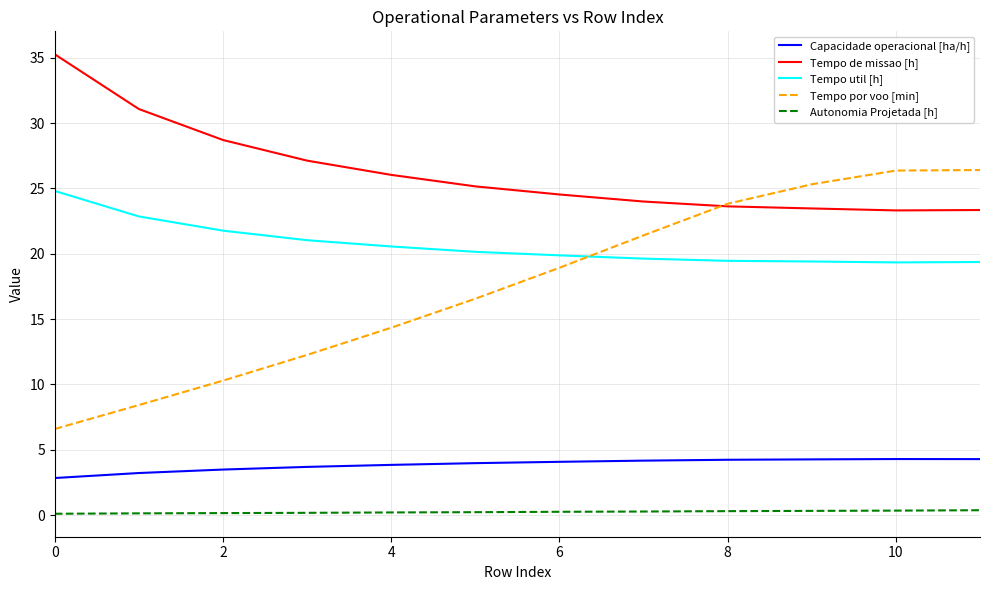

Which series has the widest spread of values?

Tempo por voo [min]